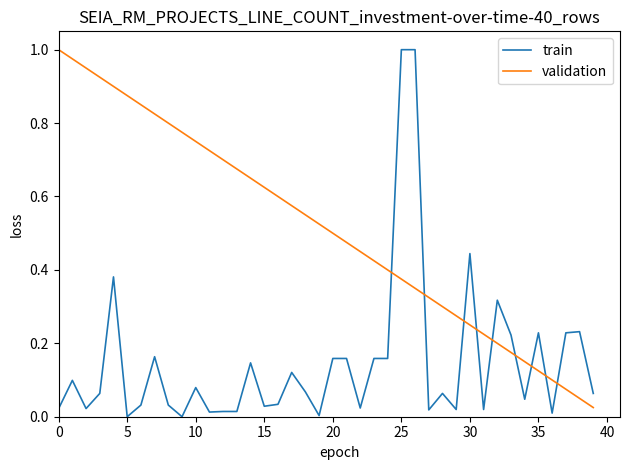

True or false: validation and train intersect in this chart.

True